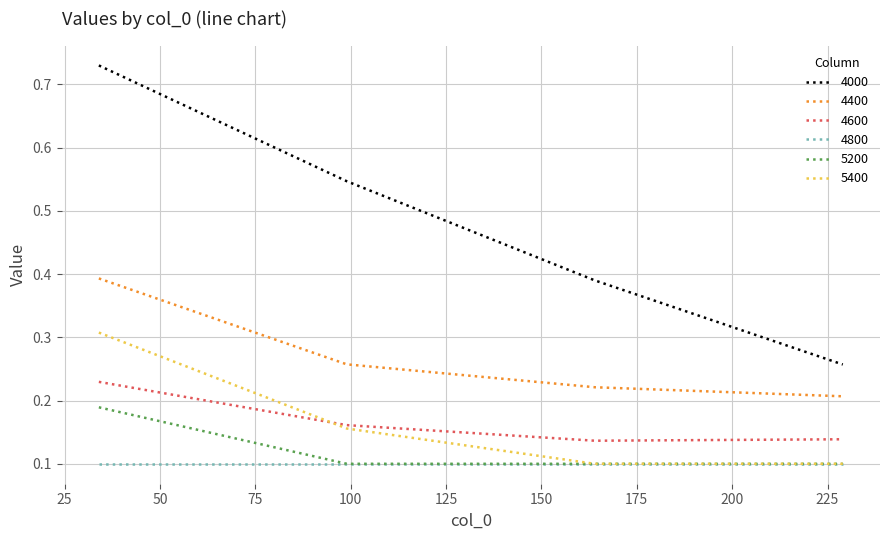

List the series in order of their peak value, highest first.

4000, 4400, 5400, 4600, 5200, 4800